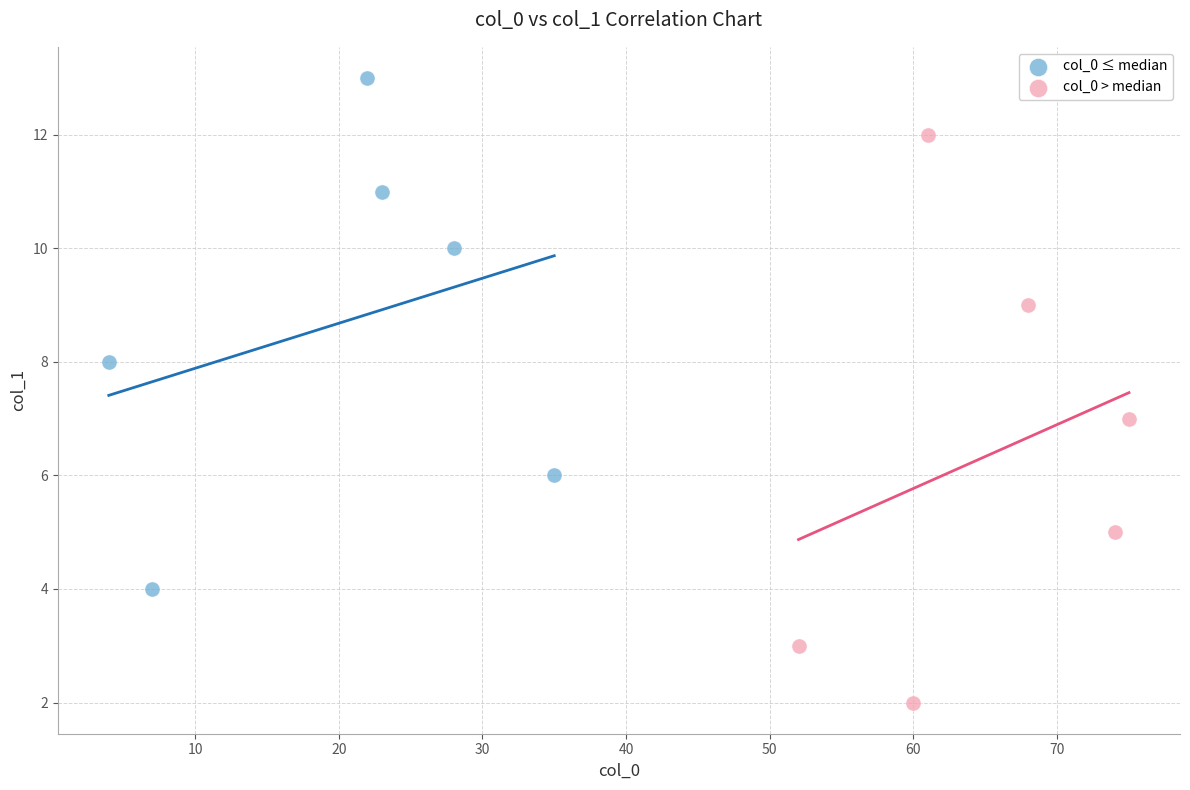

Which series has the widest spread of Y values?

col_0 > median